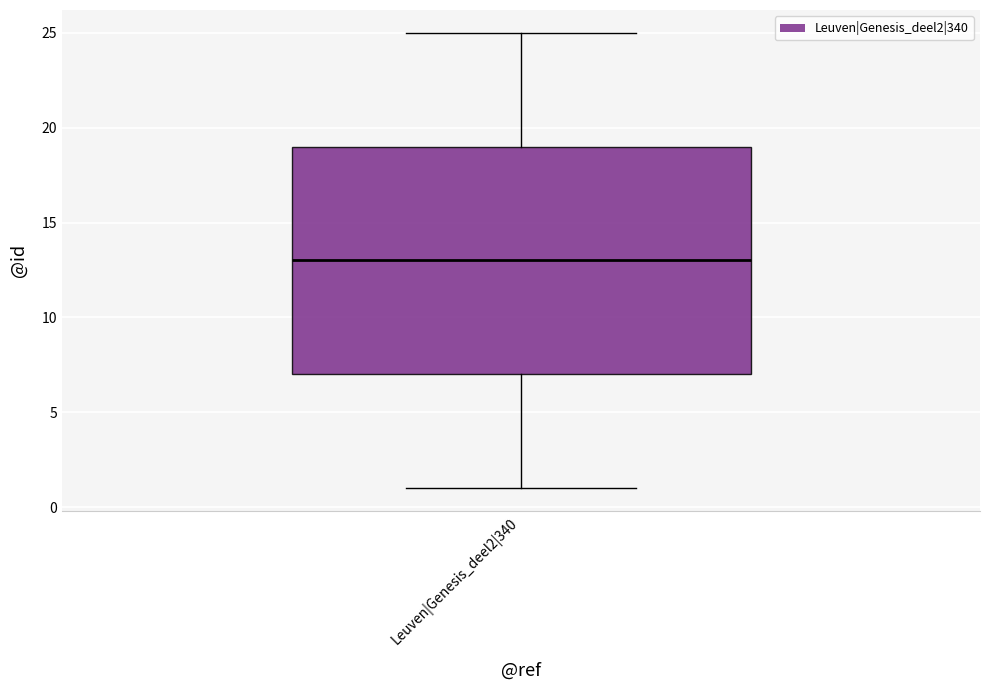

Transcribe this box plot: give where the median line is, the range the box spans, and where the two whiskers end, as read against the y-axis. The values are not printed on the chart, so give them approximately, as read against the axis.

median 13, box 7 to 19, whiskers 1 to 25